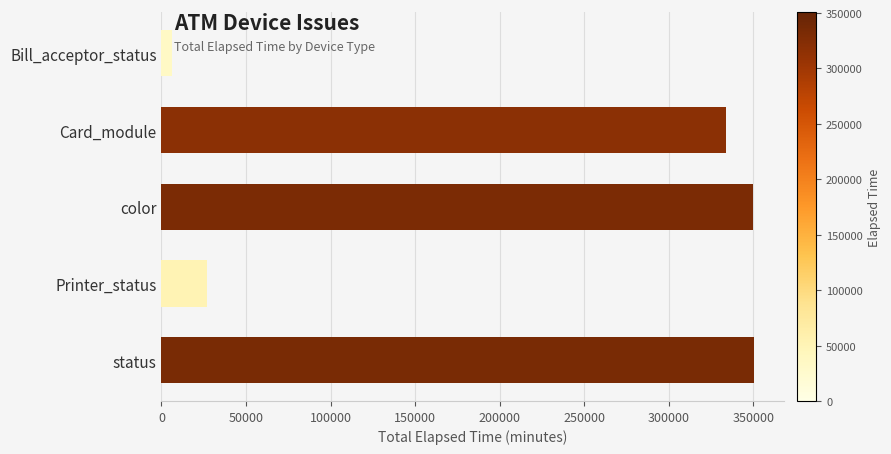

What is the sum of all values?

1066532